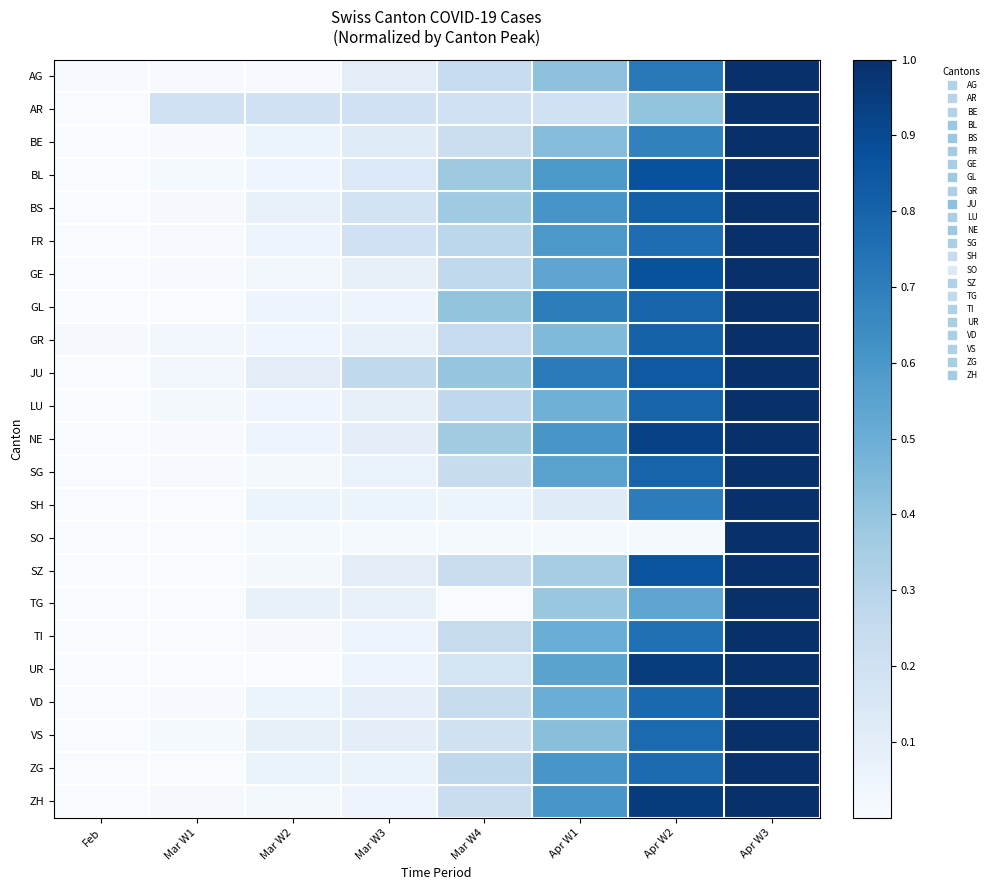

At which category is the sum across all series the highest?

Apr W3